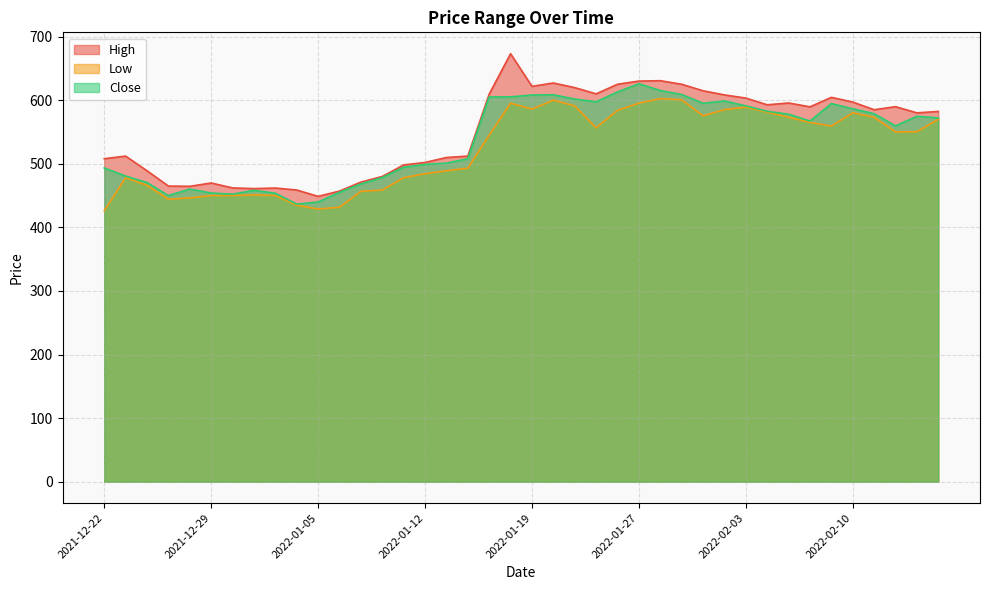

In Close, how many points are lower than both neighbors (excluding endpoints)?

7